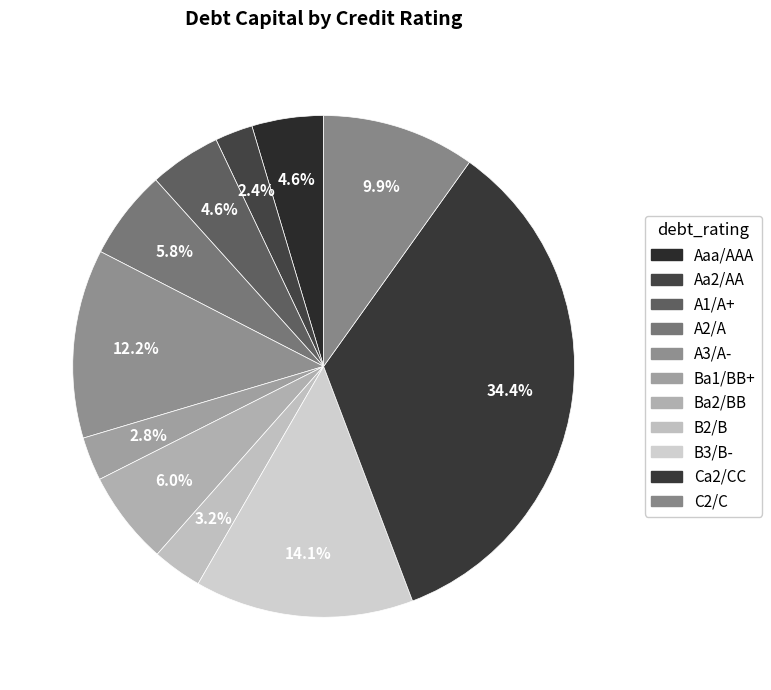

Count the number of slices in the pie.

11